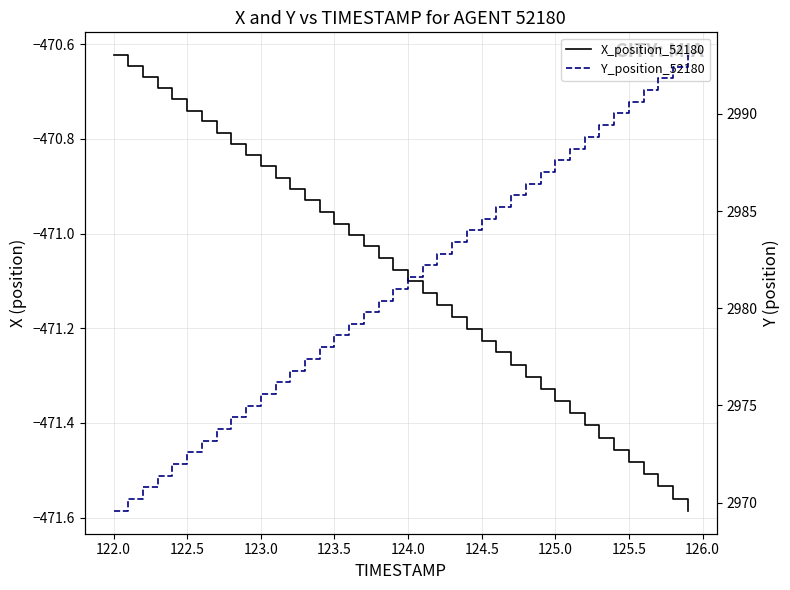

What is the average value of the Y_position_52180 series?

2981.3